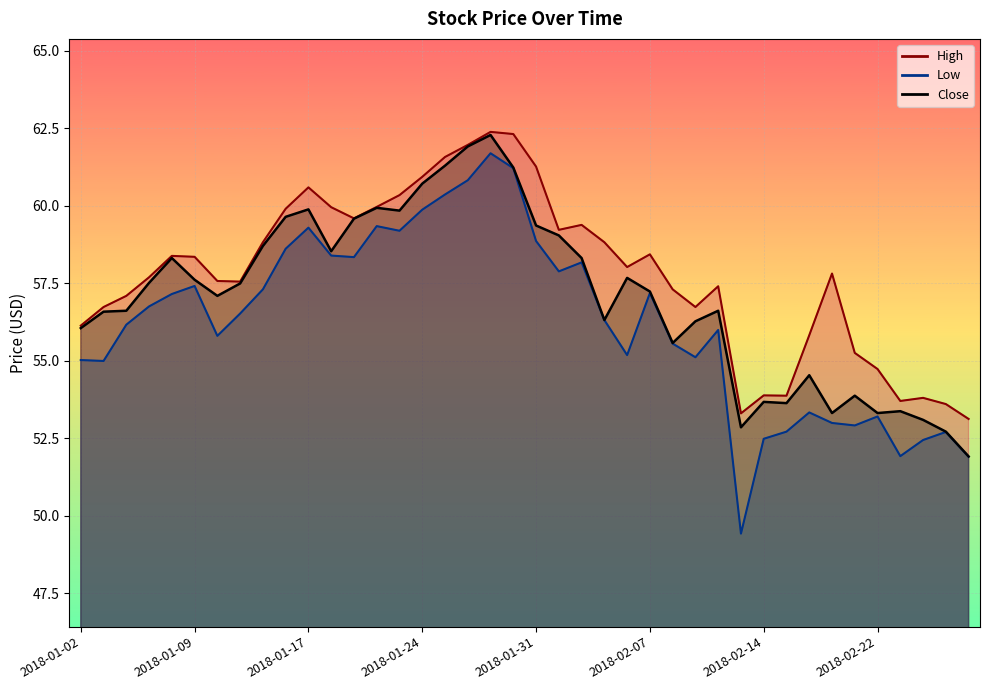

Which category has the lowest value across all series?

2018-02-13